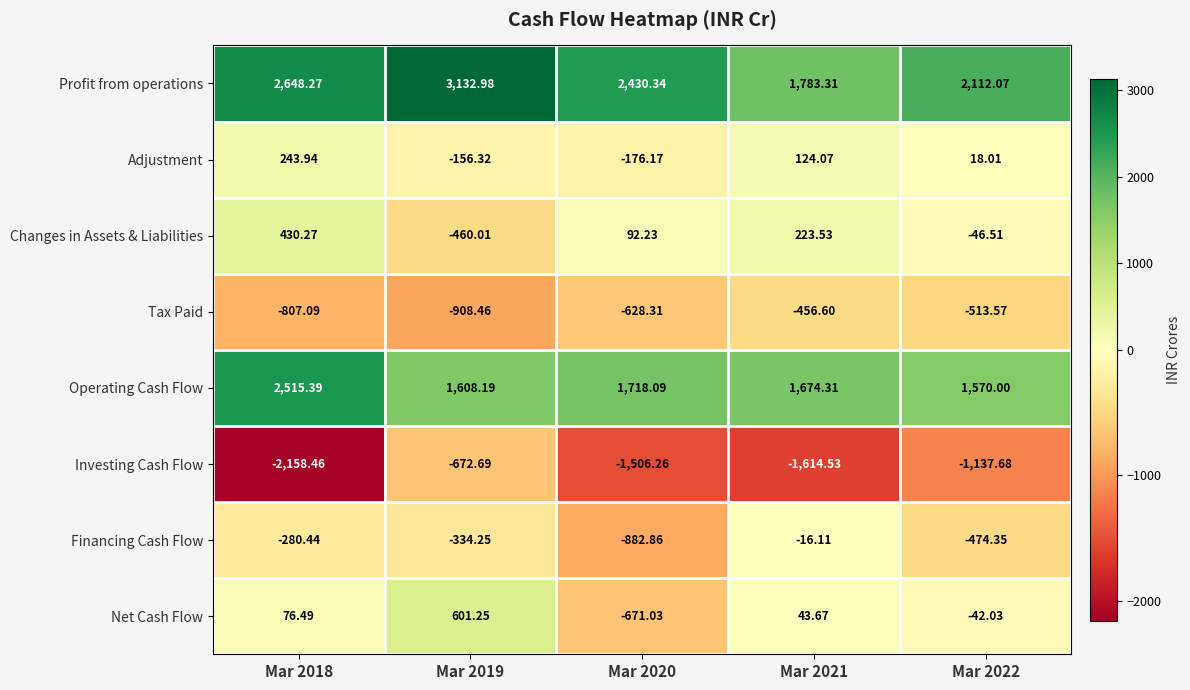

Which series has the largest total across all categories?

Profit from operations